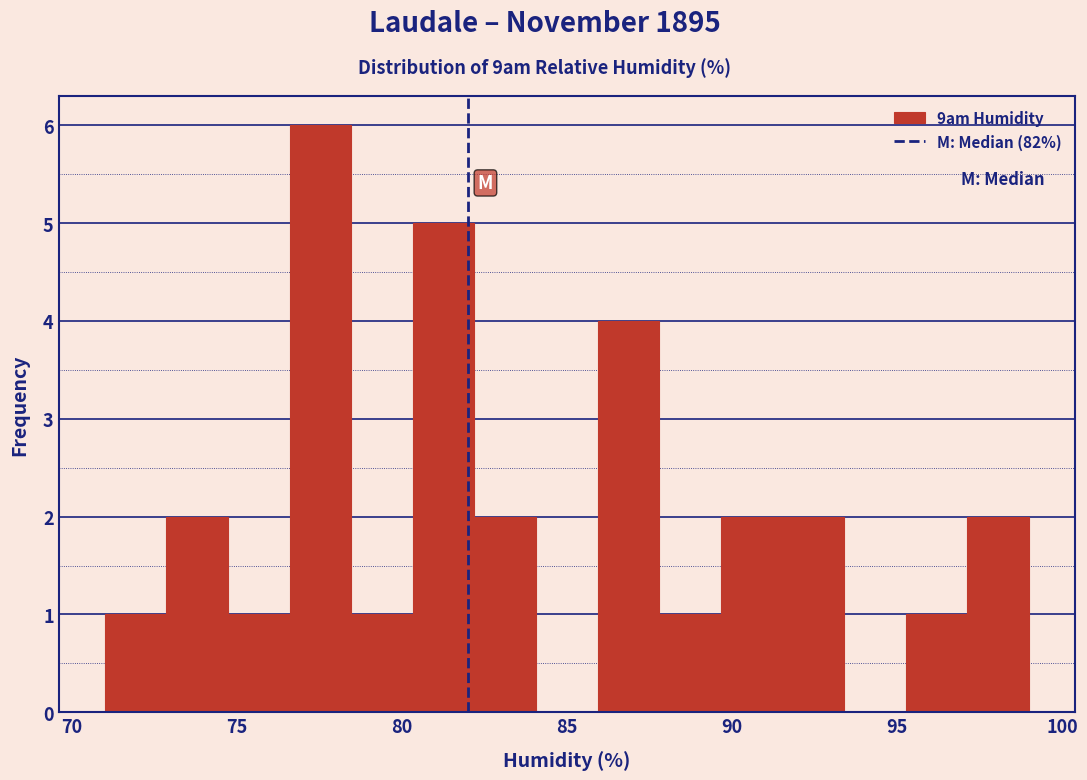

Read against the x-axis, roughly where is the centre of the tallest bar?

77.5